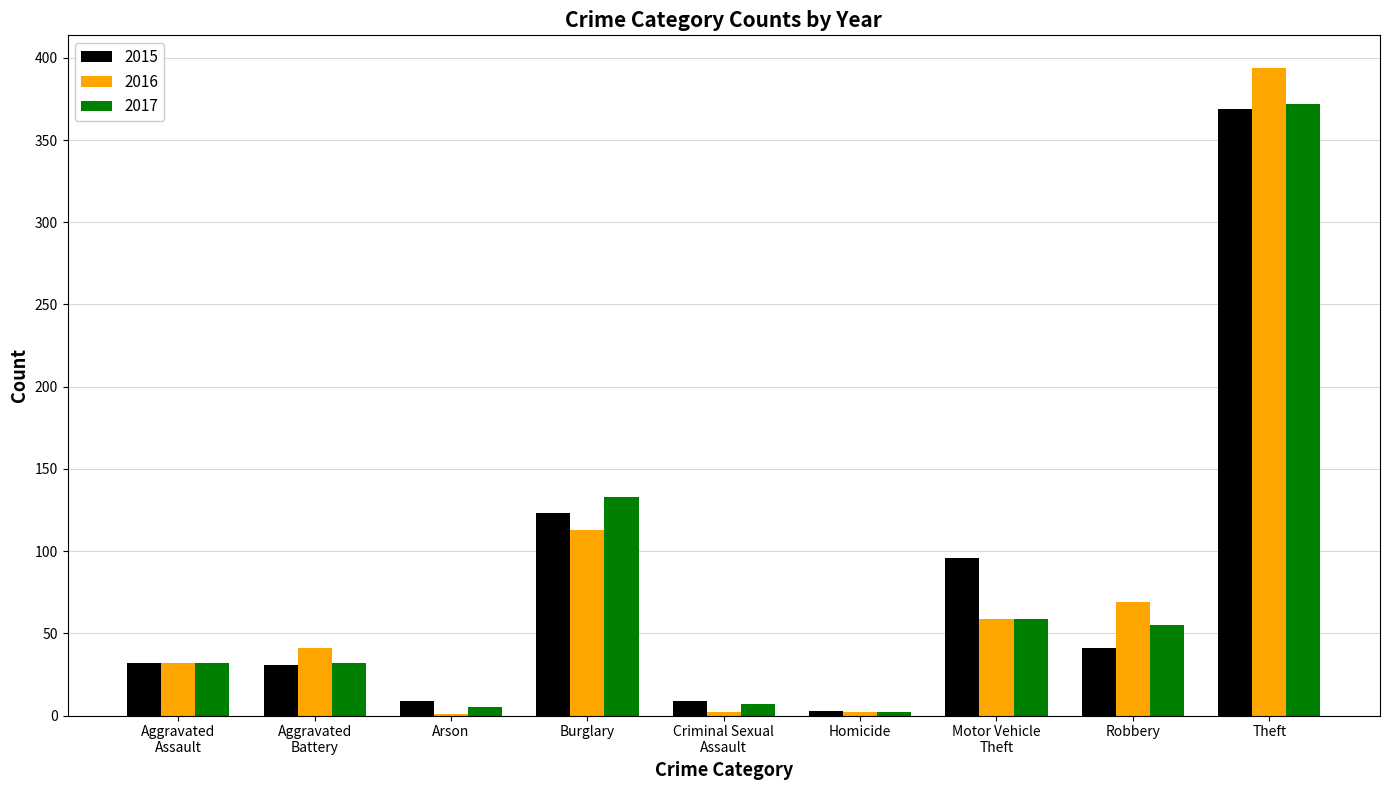

At which label is 2016 closest to 197?

Burglary